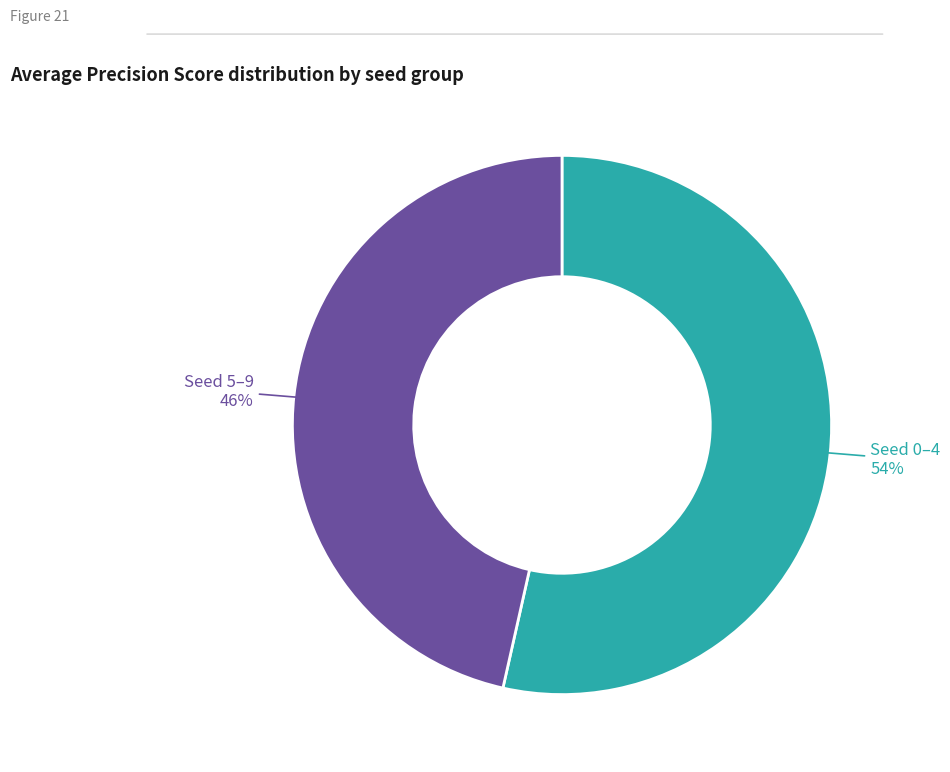

Is there any slice that represents more than half of the pie?

Yes